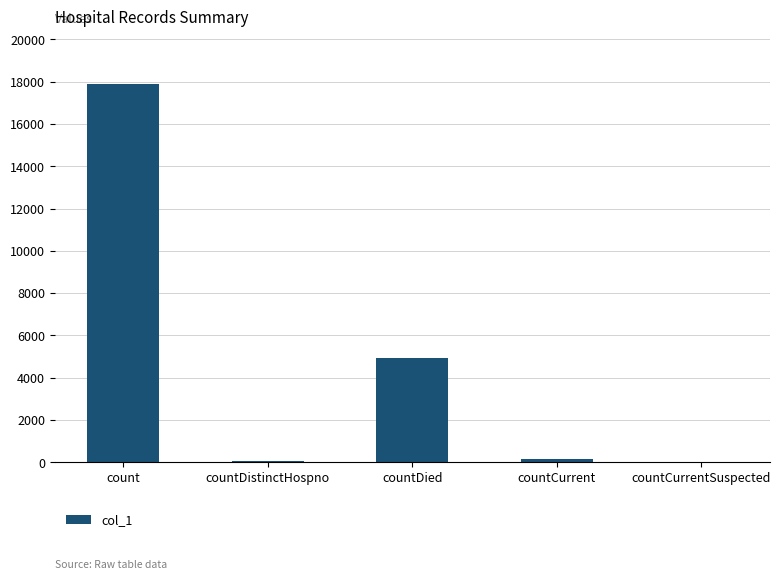

How many distinct data groups are displayed?

1